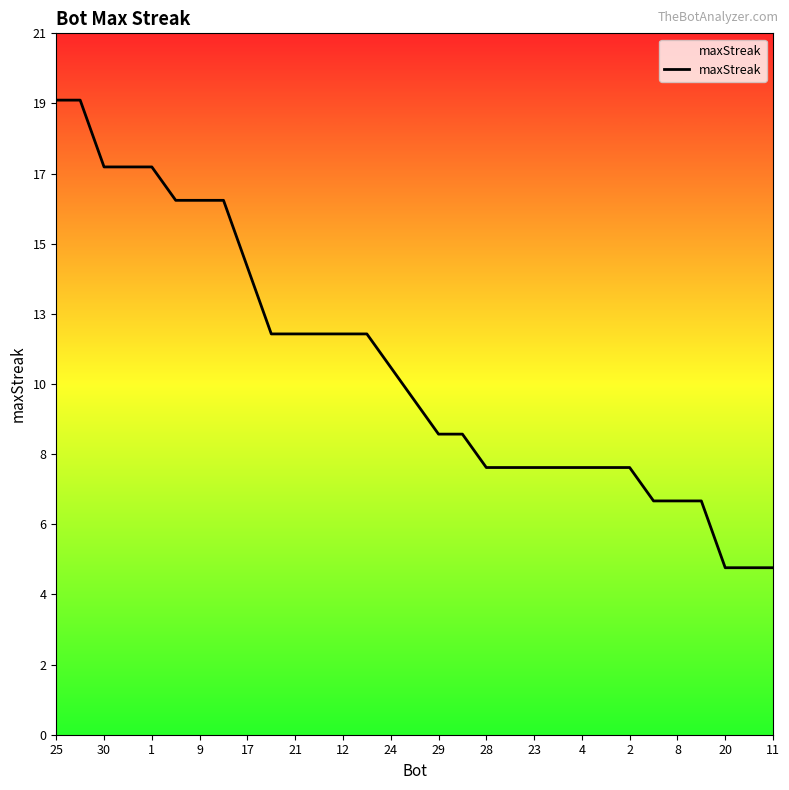

Where does the data first go above 10?

25